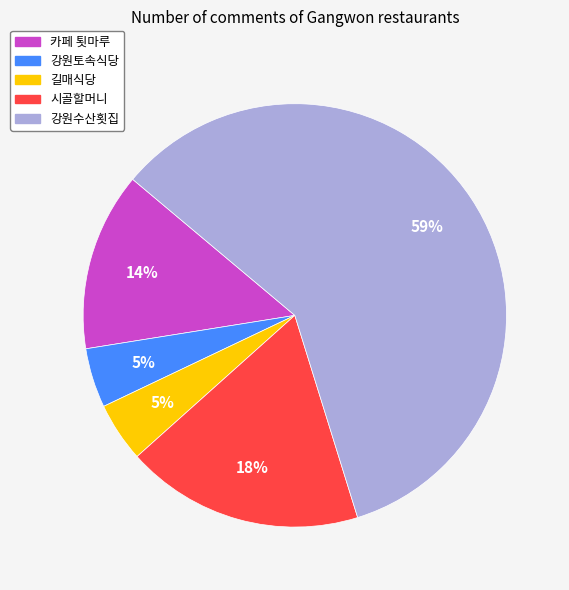

True or false: 시골할머니 accounts for 11% of the total.

False